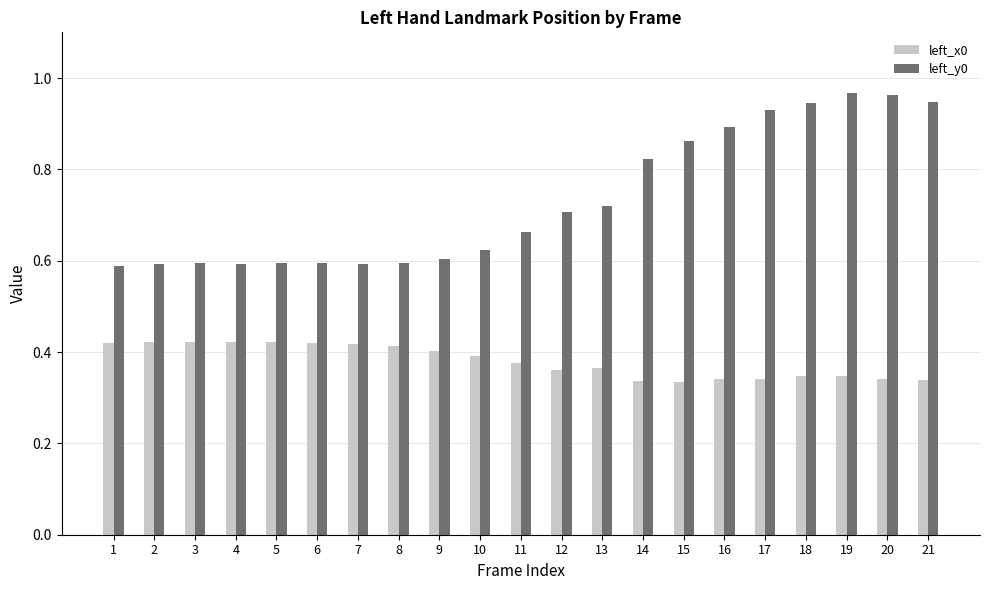

Rank the series by their average value, from lowest to highest.

left_x0, left_y0